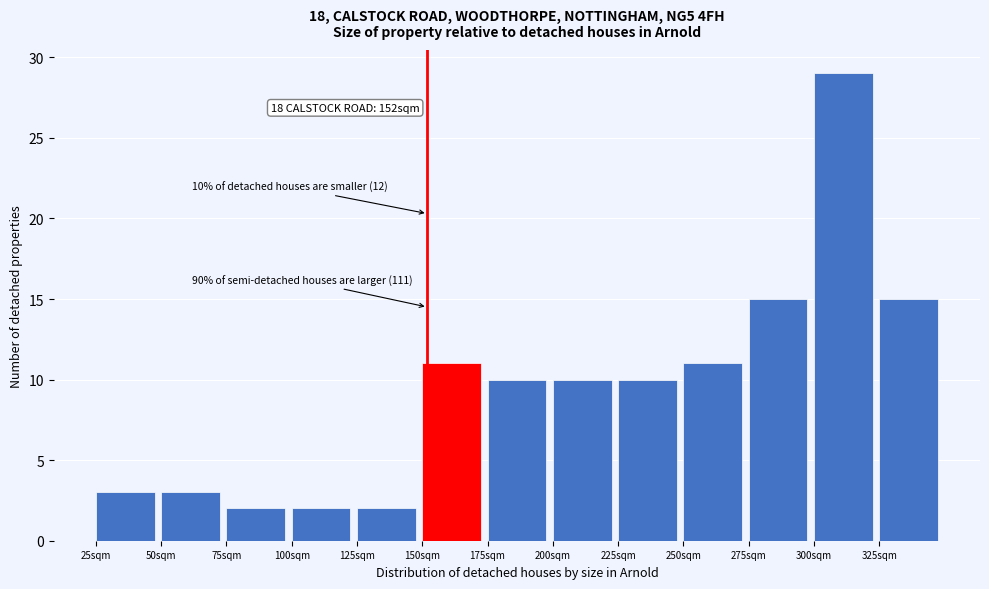

Which range on the x-axis has the tallest bar?

300 to 325